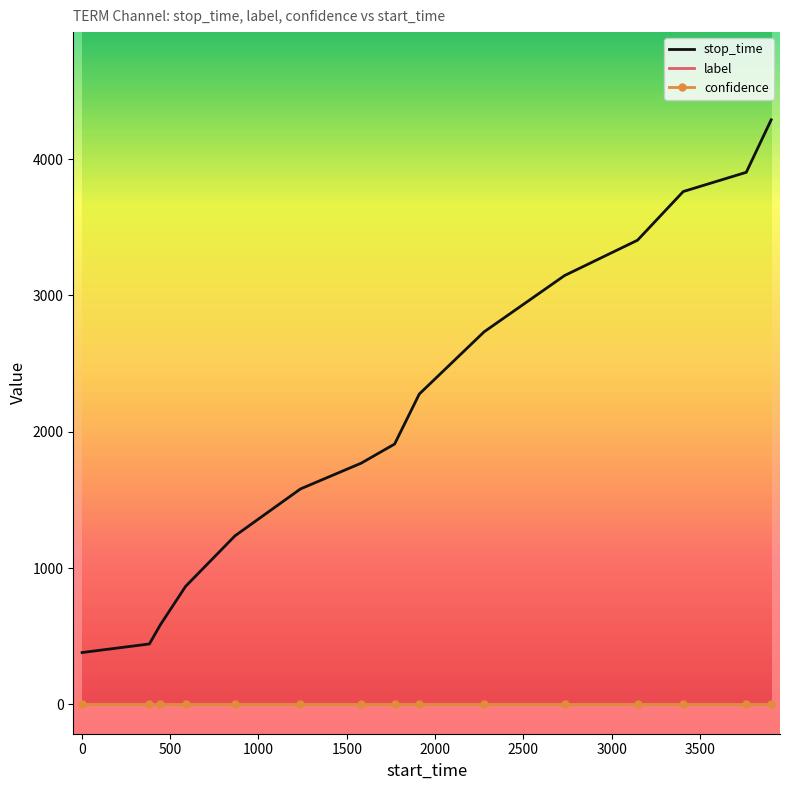

What is the lowest value of the stop_time series?

381